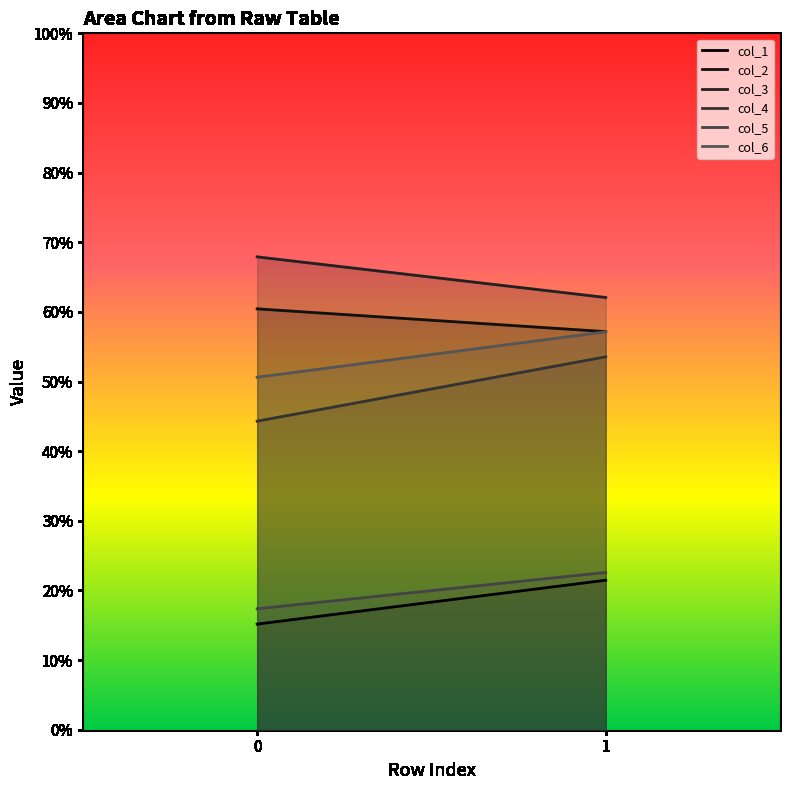

Which series has the largest total across all categories?

col_3